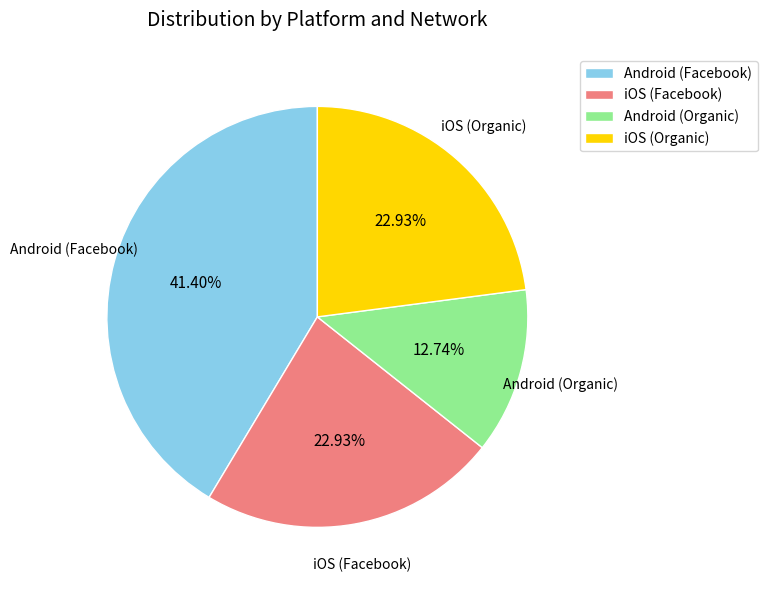

Is the sum of iOS (Facebook) and Android (Facebook) greater than half?

Yes